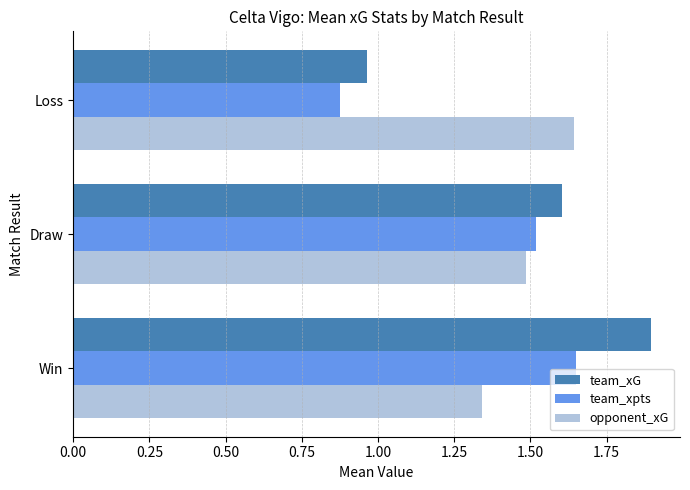

At how many categories does at least one series exceed 1?

3